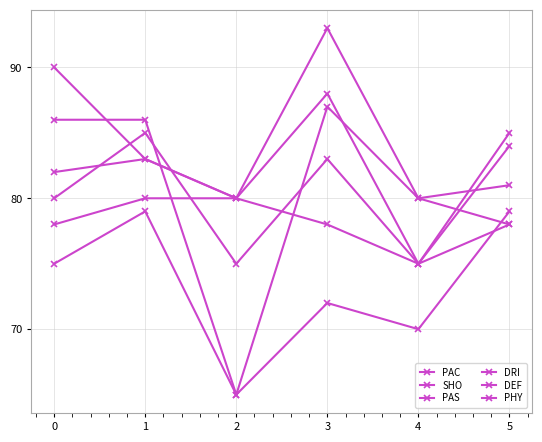

At which category is the sum across all series the highest?

3